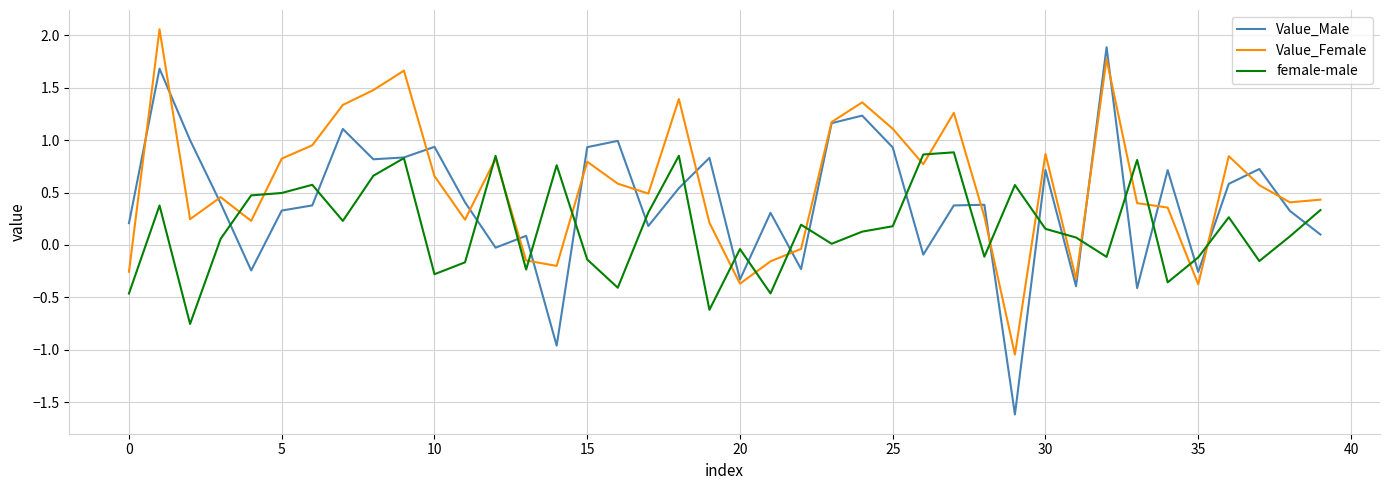

What are all the series names shown in the legend?

Value_Male, Value_Female, female-male